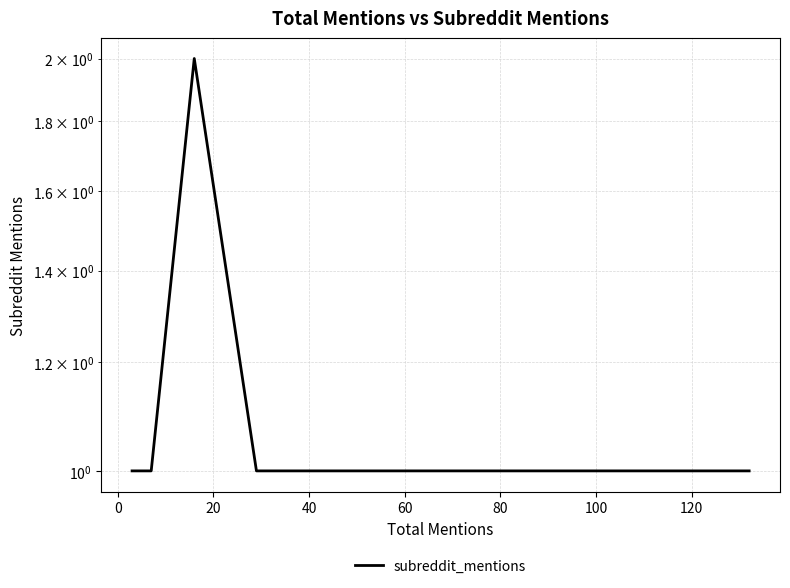

Is this an area chart (filled region under the line)?

No